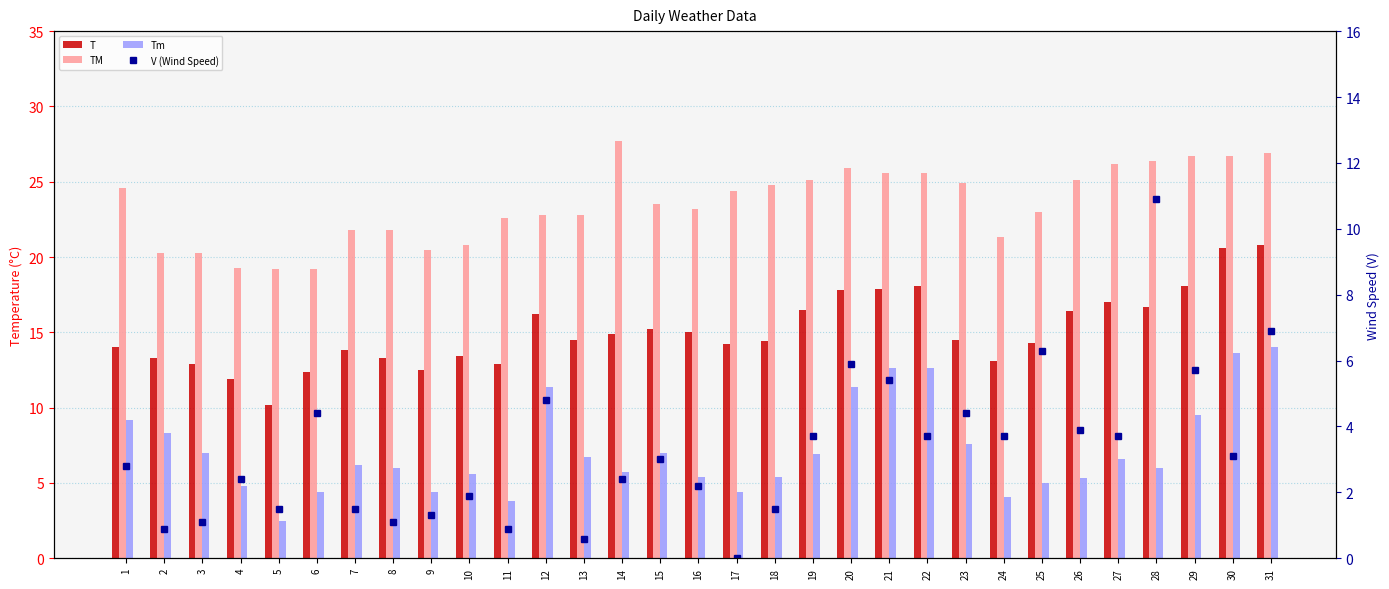

What is the difference between the maximum and minimum values in the V (Wind Speed) series?

10.9